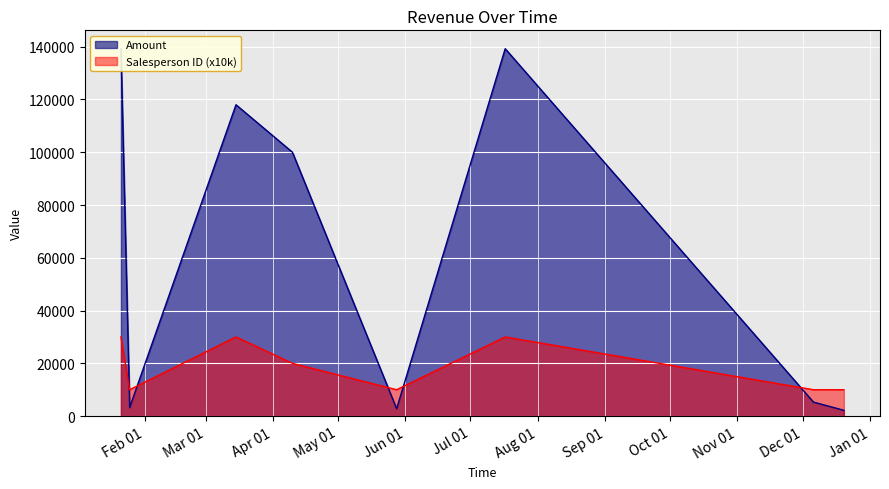

True or false: Salesperson ID has a value of 1 at 2019-07-17.

False